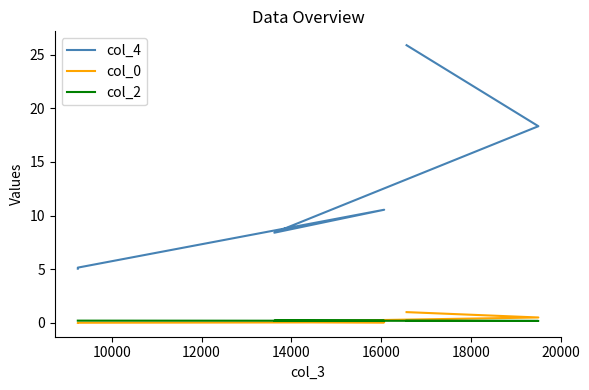

Is the value of col_2 at 16000 greater than the value of col_0 at 14000?

Yes